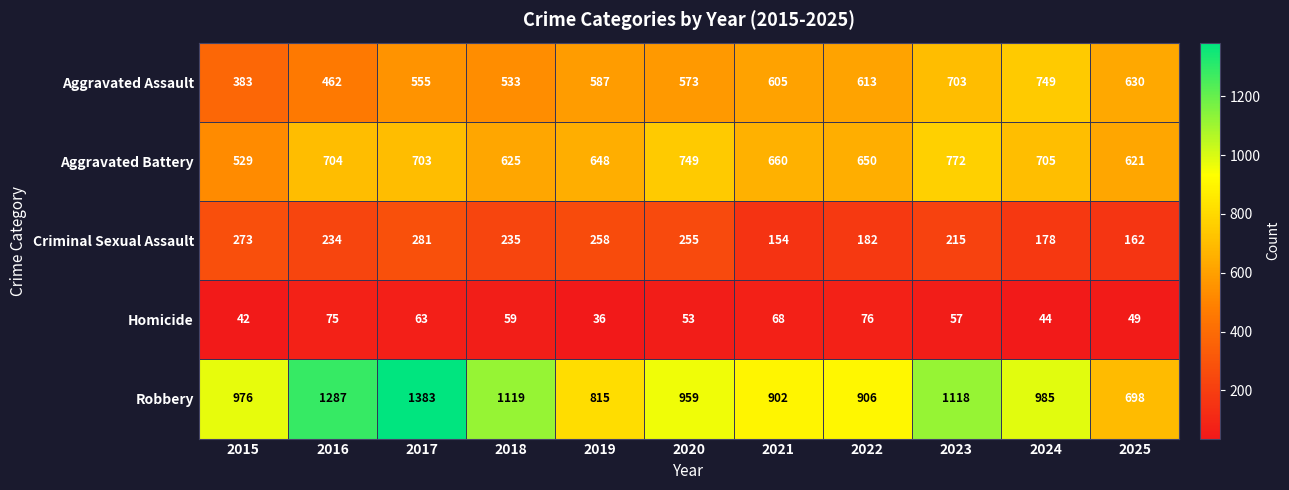

What is the difference between the second highest and second lowest values in the Aggravated Battery series?

128